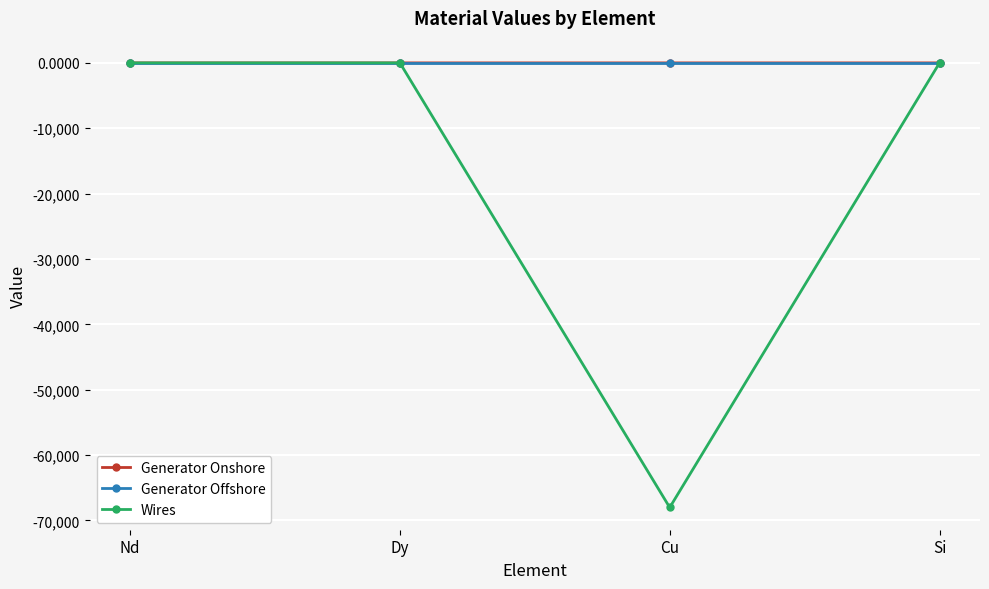

What are all the series names shown in the legend?

Generator Onshore, Generator Offshore, Wires